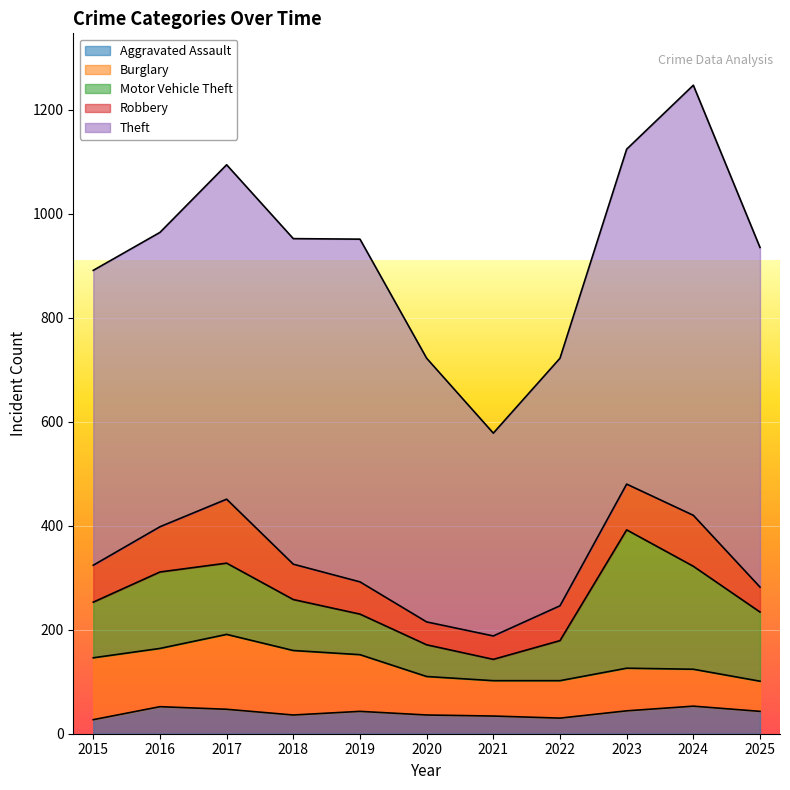

True or false: Aggravated Assault has a value of 17 at 2019.

False